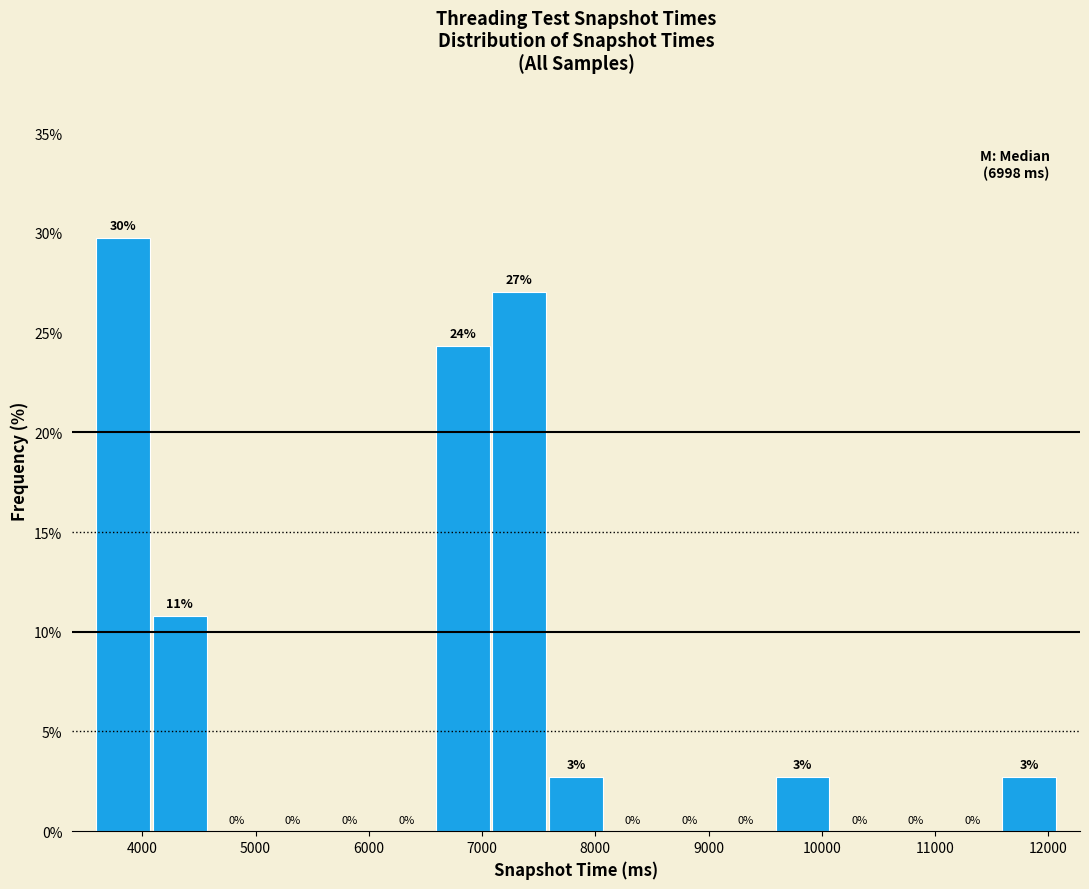

Which range on the x-axis has the tallest bar?

3580 to 4080